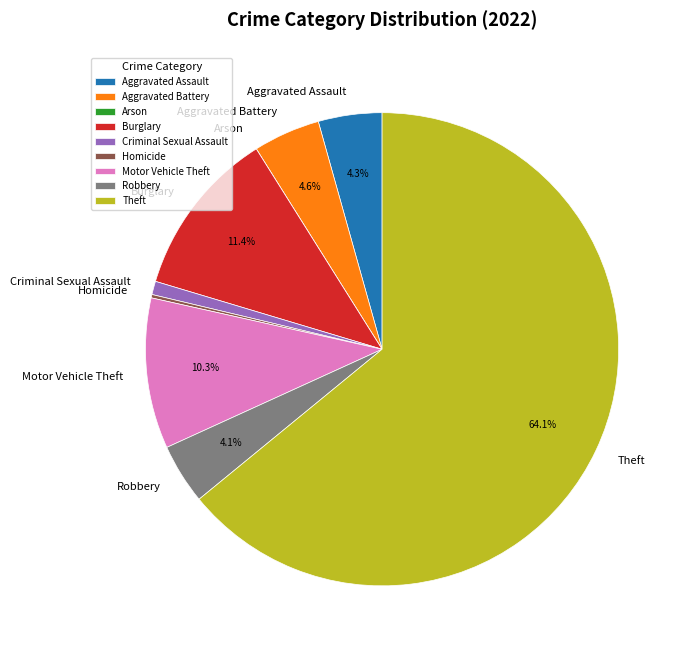

Which slice is the largest?

Theft